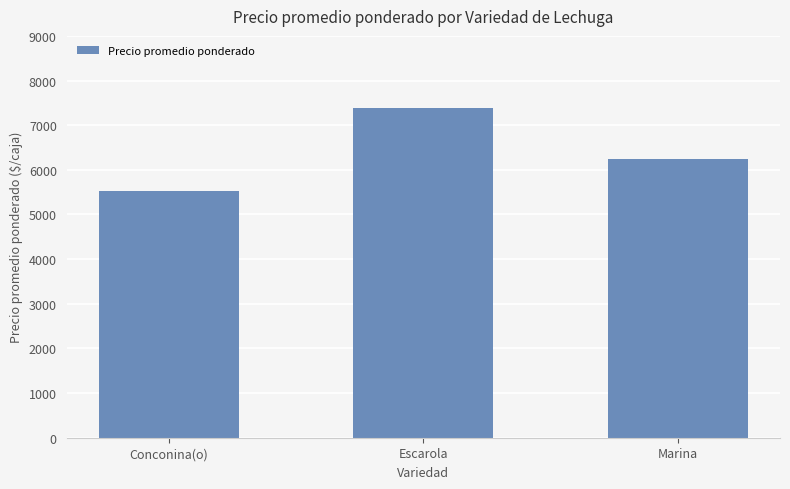

What is the label of the 1st bar from the left?

Conconina(o)